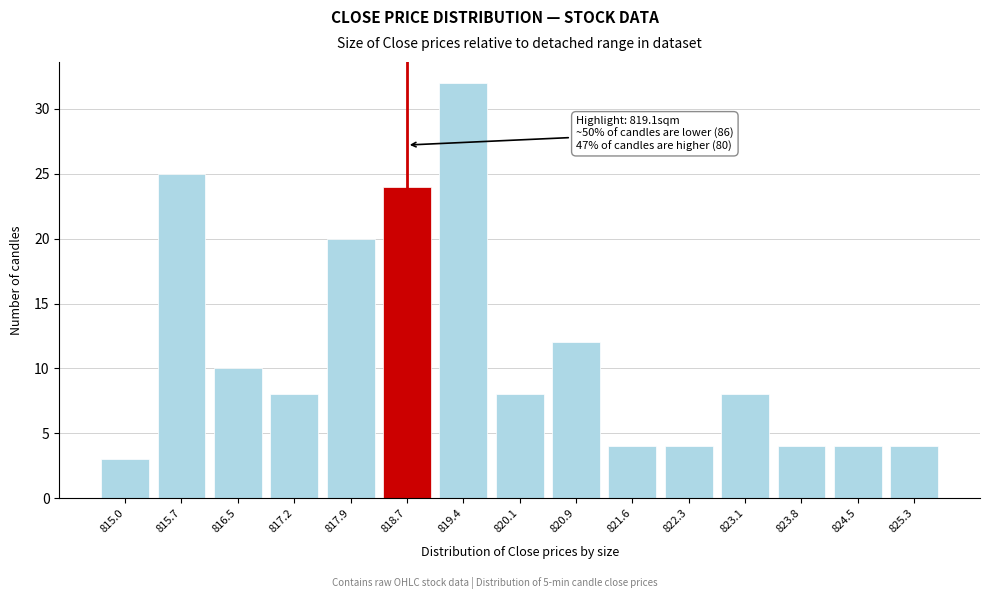

Reading left to right, extract all data points from this chart.

3	25	10	8	20	24	32	8	12	4	4	8	4	4	4